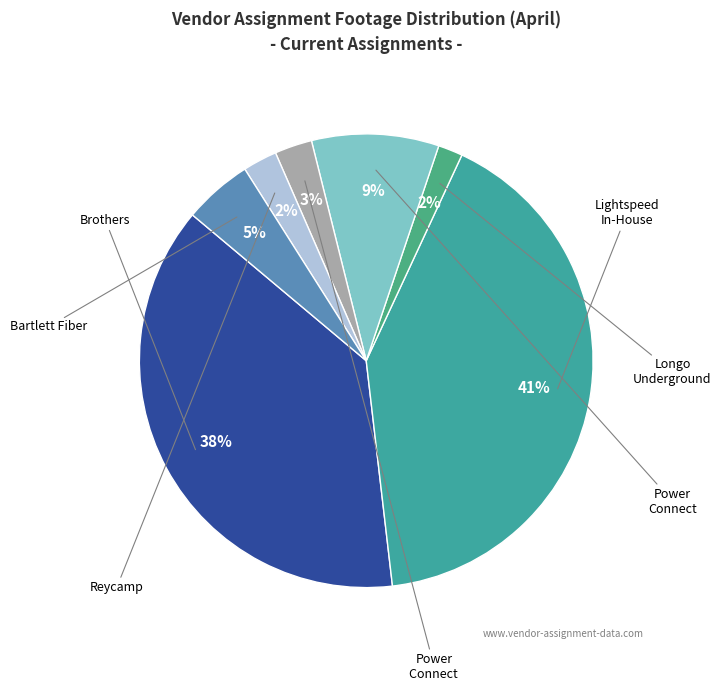

How many slices are in this pie chart?

7